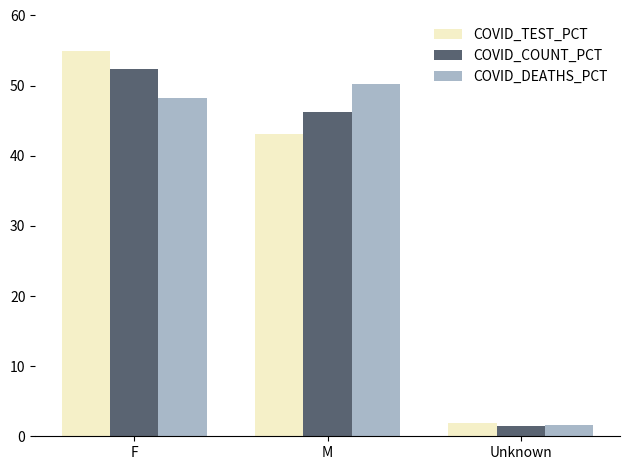

Where is COVID_COUNT_PCT nearest to the value 26?

M